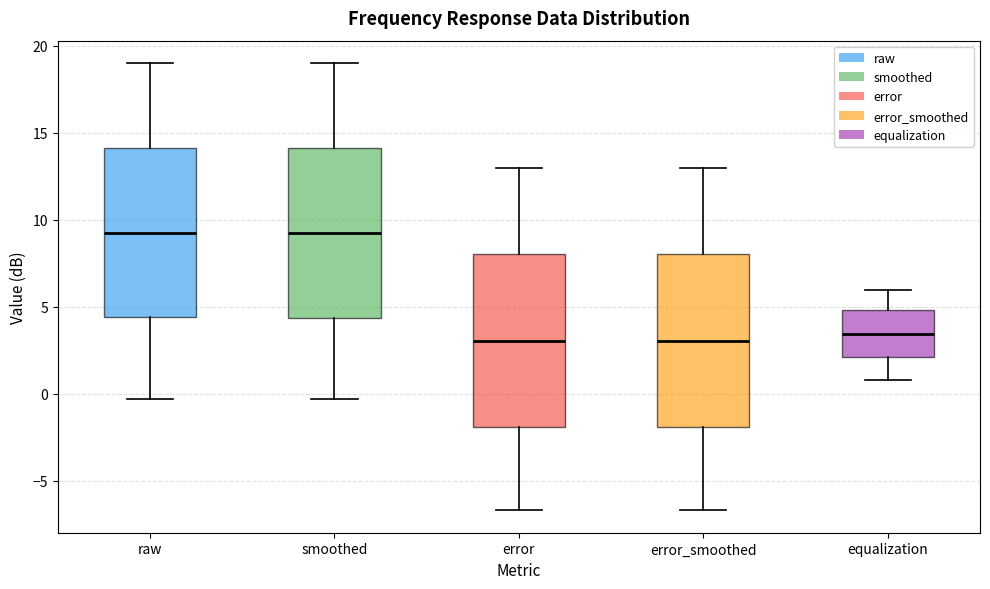

Where does the lower whisker of the box for equalization end on the y-axis? The values are not printed on the chart, so give them approximately, as read against the axis.

1.0